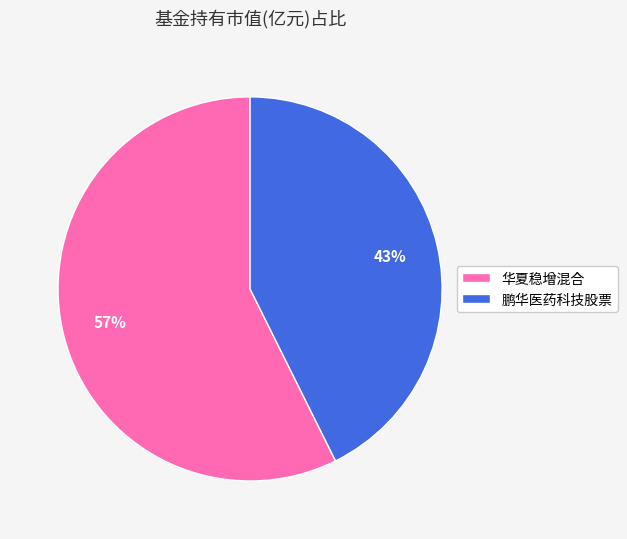

To the nearest percent, what is the average slice percentage?

50%